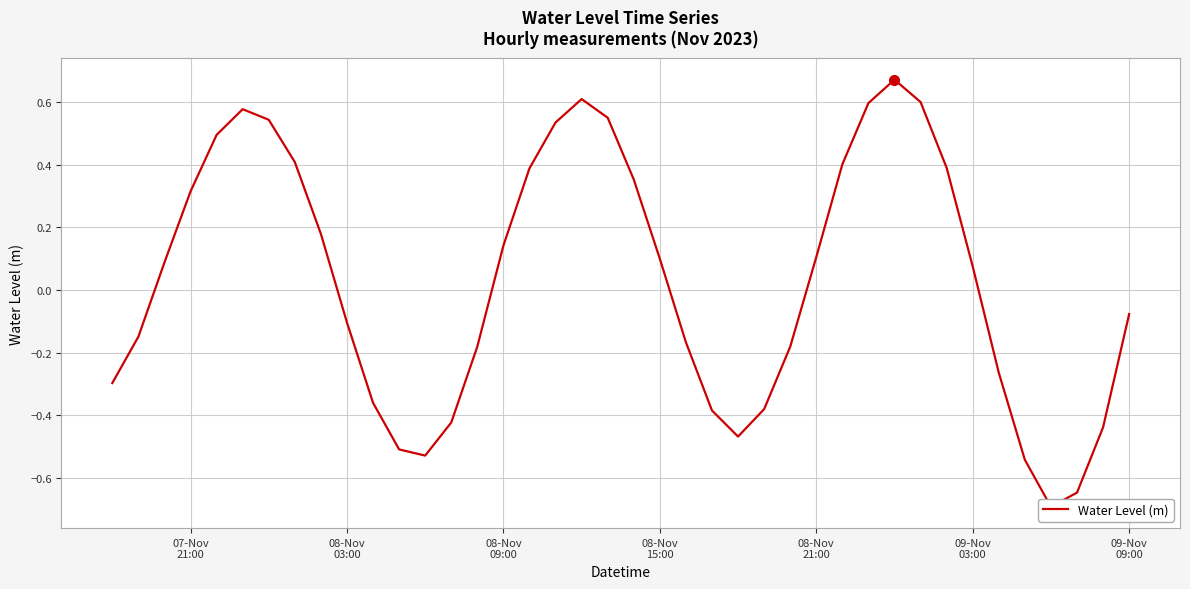

What is the sum of all values?

1.3